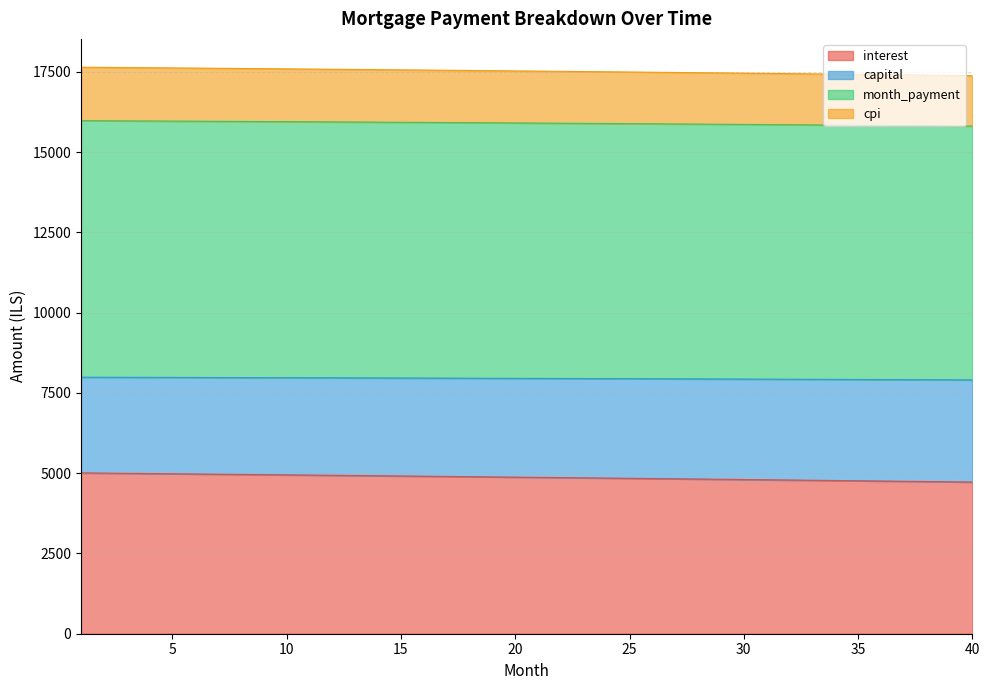

Does the chart have visible grid lines?

Yes